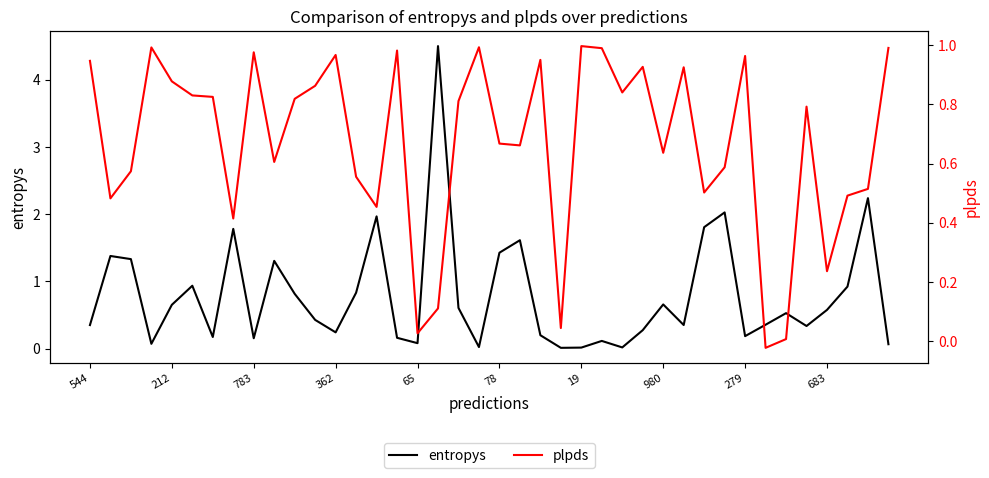

Reading right to left, extract all data points from this chart.

entropys: 0.1	2.2	0.9	0.6	0.3	0.5	0.4	0.2	2.0	1.8	0.3	0.7	0.3	0.0	0.1	0.0	0.0	0.2	1.6	1.4	0.0	0.6	4.5	0.1	0.2	2.0	0.8	0.2	0.4	0.8	1.3	0.2	1.8	0.2	0.9	0.7	0.1	1.3	1.4	0.3
plpds: 1.0	0.5	0.5	0.2	0.8	0.0	-0.0	1.0	0.6	0.5	0.9	0.6	0.9	0.8	1.0	1.0	0.0	1.0	0.7	0.7	1.0	0.8	0.1	0.0	1.0	0.5	0.6	1.0	0.9	0.8	0.6	1.0	0.4	0.8	0.8	0.9	1.0	0.6	0.5	0.9